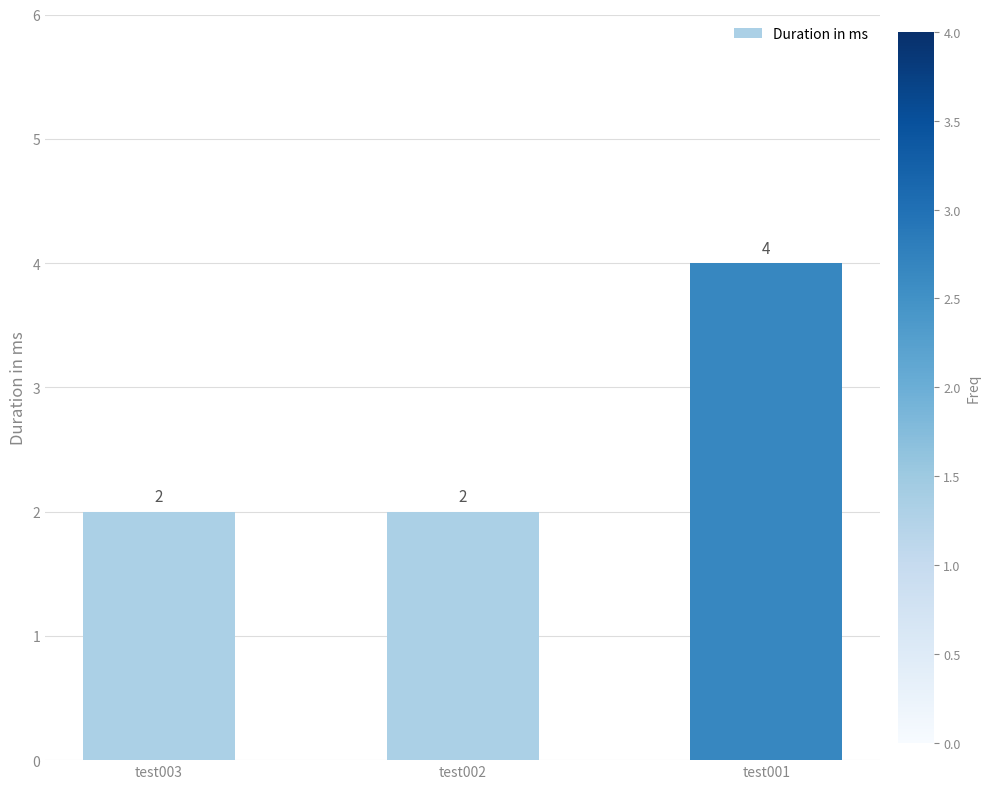

What is the value of the 2nd bar from the left?

2